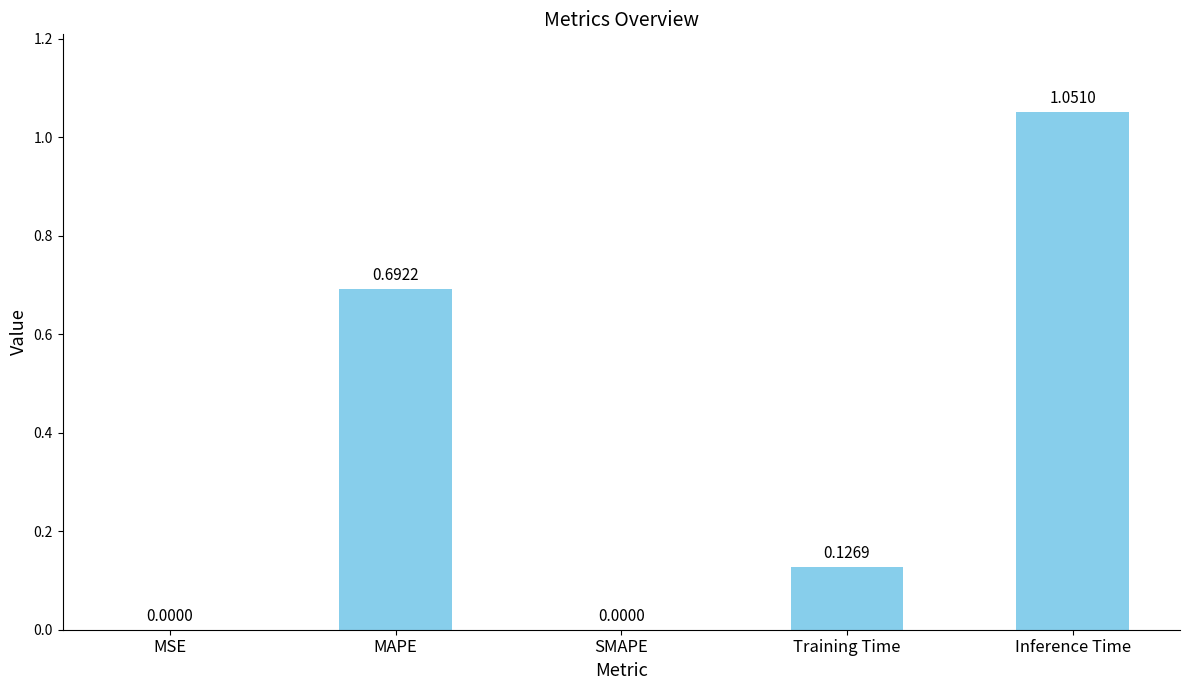

What is the average value?

0.4